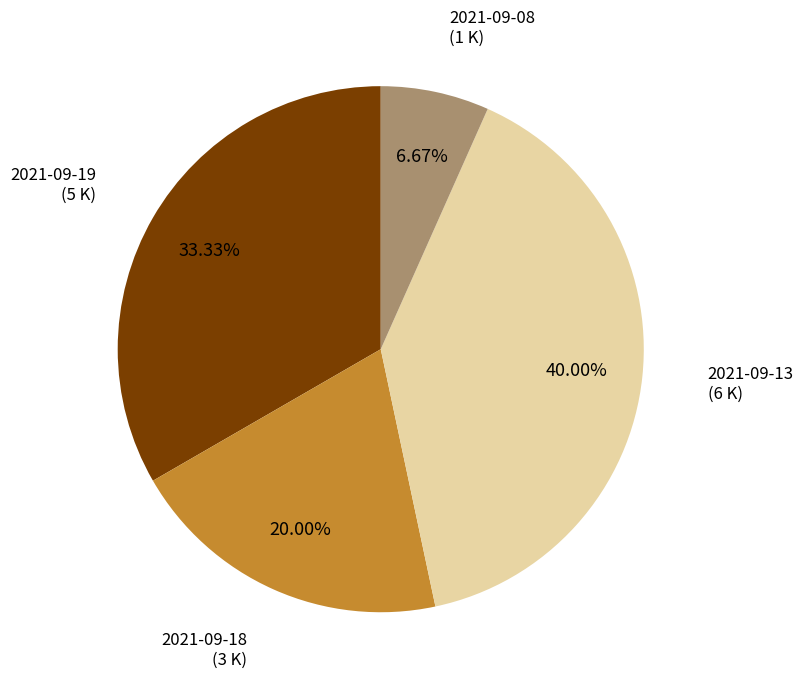

Is there any slice that represents more than half of the pie?

No